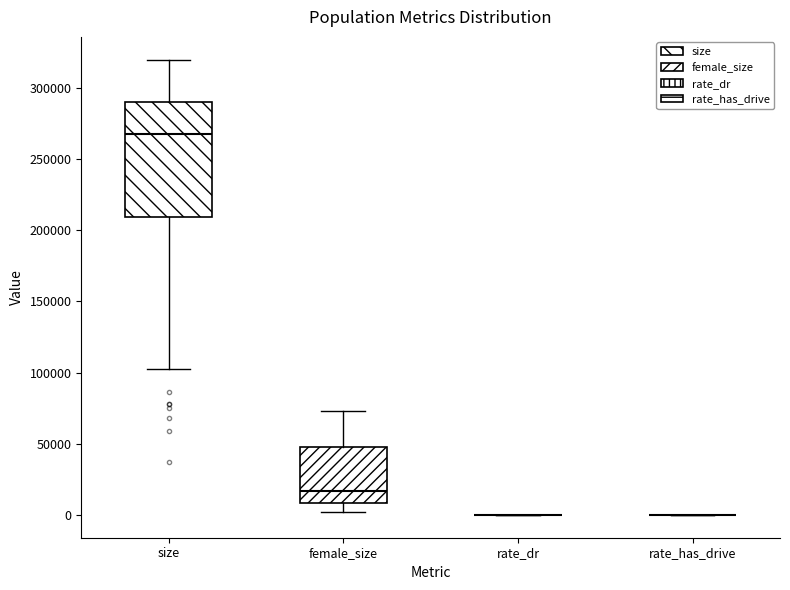

Reading left to right, transcribe this box plot: for each box, give where its median line is, the range the box spans, and where its two whiskers end, as read against the y-axis. The values are not printed on the chart, so give them approximately, as read against the axis.

size: median 270000, box 210000 to 290000, whiskers 105000 to 320000
female_size: median 15000, box 10000 to 50000, whiskers 0 to 75000
rate_dr: box collapsed to a line at 0, whiskers 0 to 0
rate_has_drive: box collapsed to a line at 0, whiskers 0 to 0